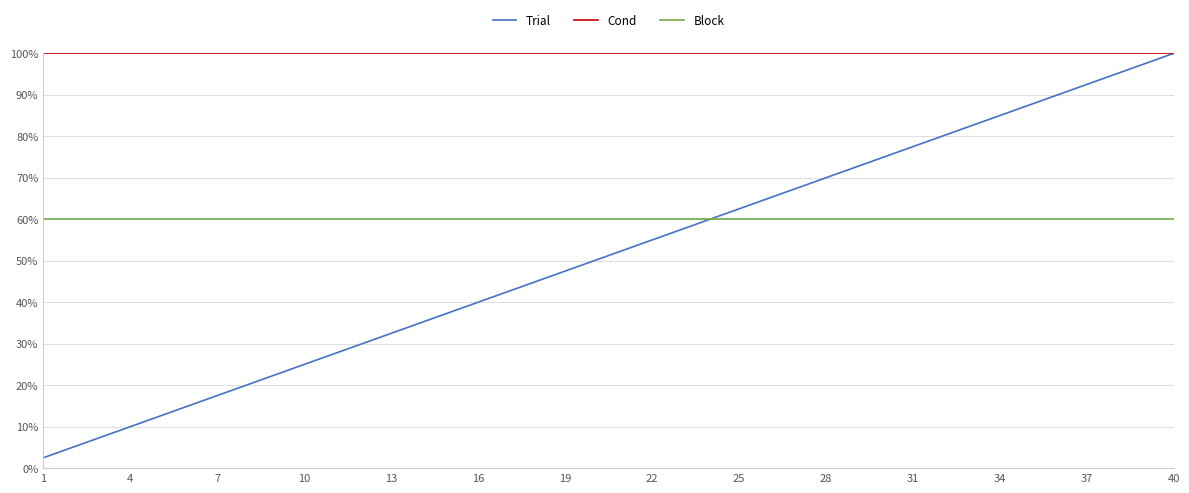

Rank the series by their maximum value, from highest to lowest.

Trial, Cond, Block